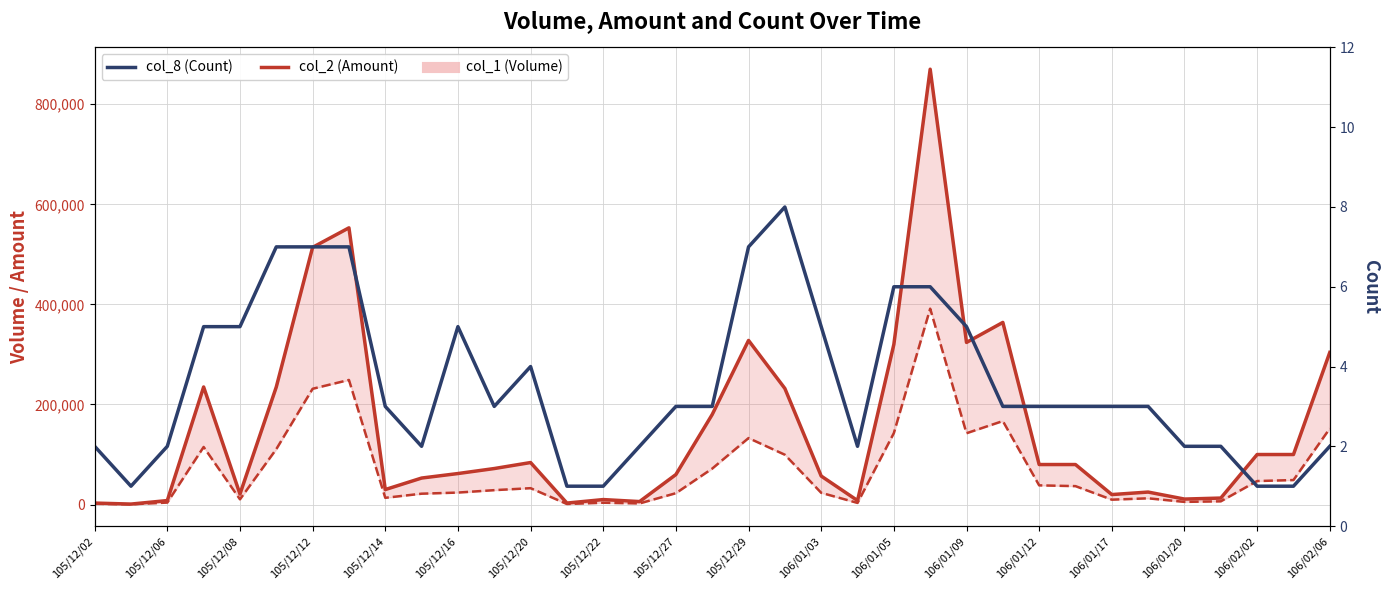

In col_1 (Volume), how many points are lower than both neighbors (excluding endpoints)?

9